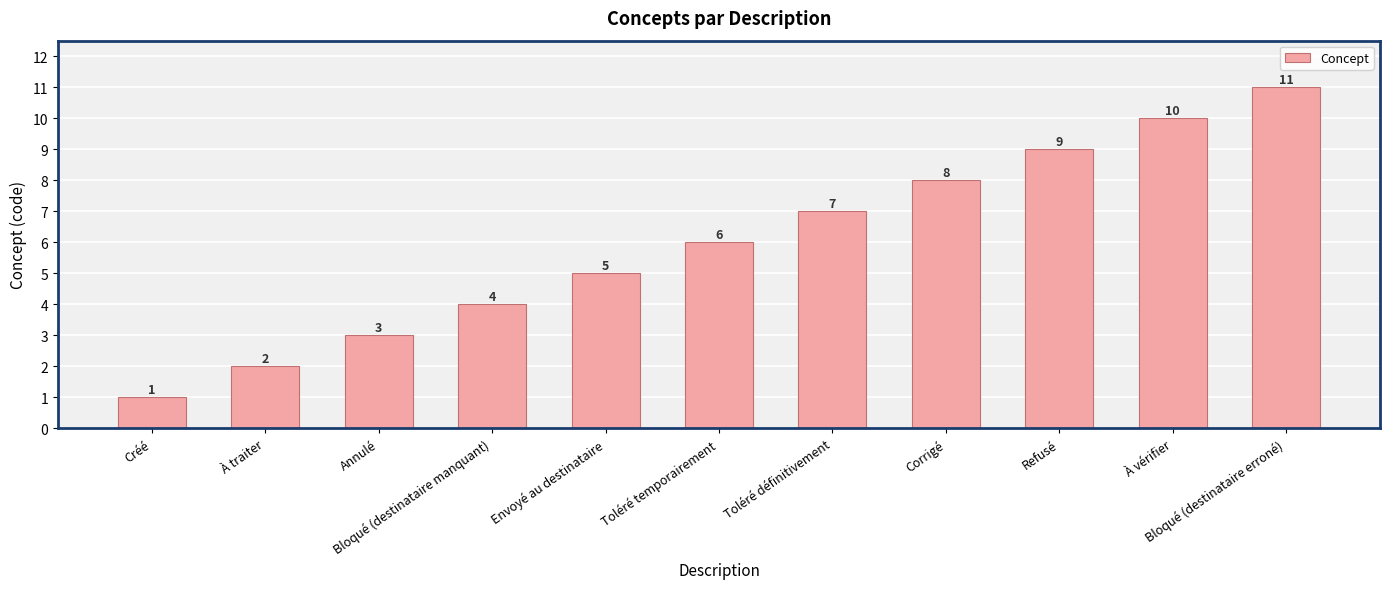

What is the ratio of the value at Créé to the value at Refusé?

0.1